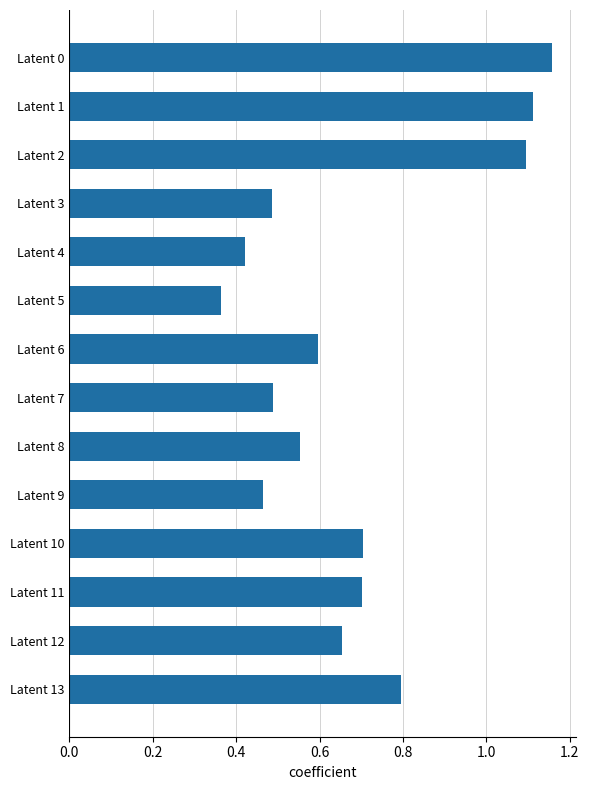

Which has a higher value, Latent 7 or Latent 11?

Latent 11